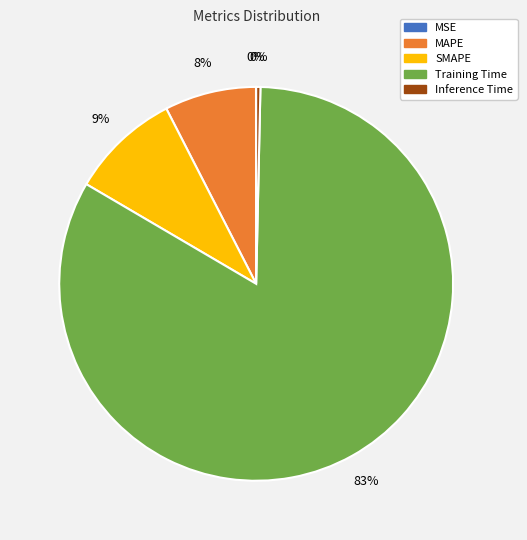

What is the largest slice in the pie chart?

Training Time